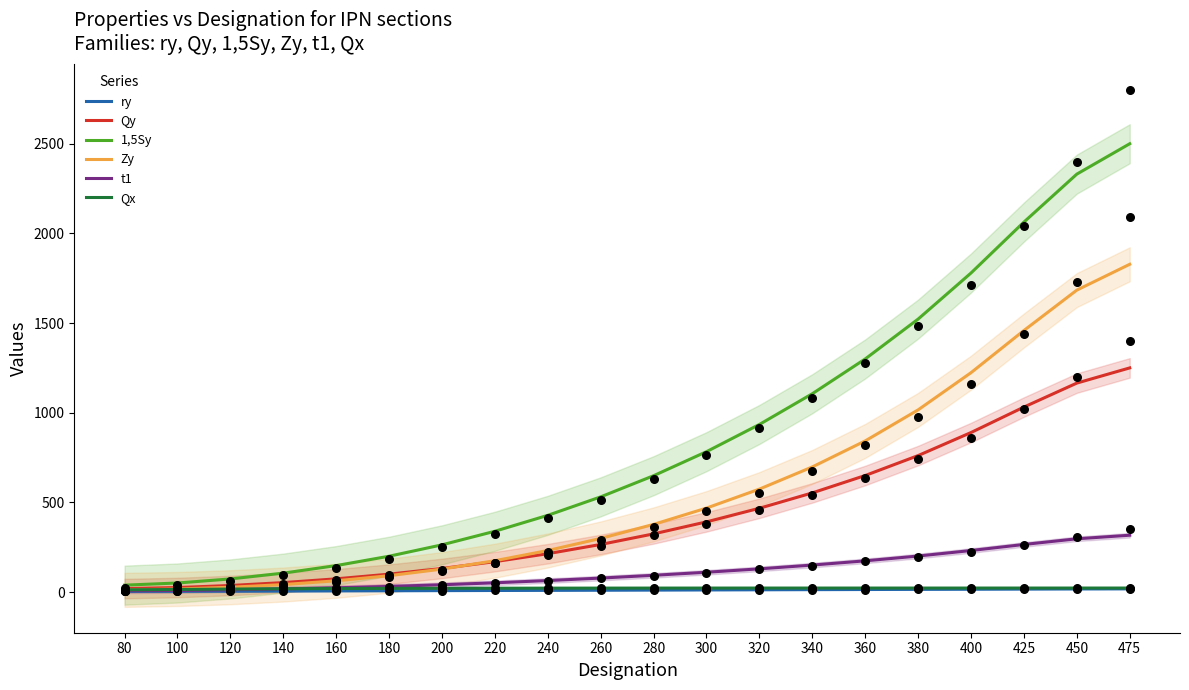

What is the total value across all series at 450?

5516.6